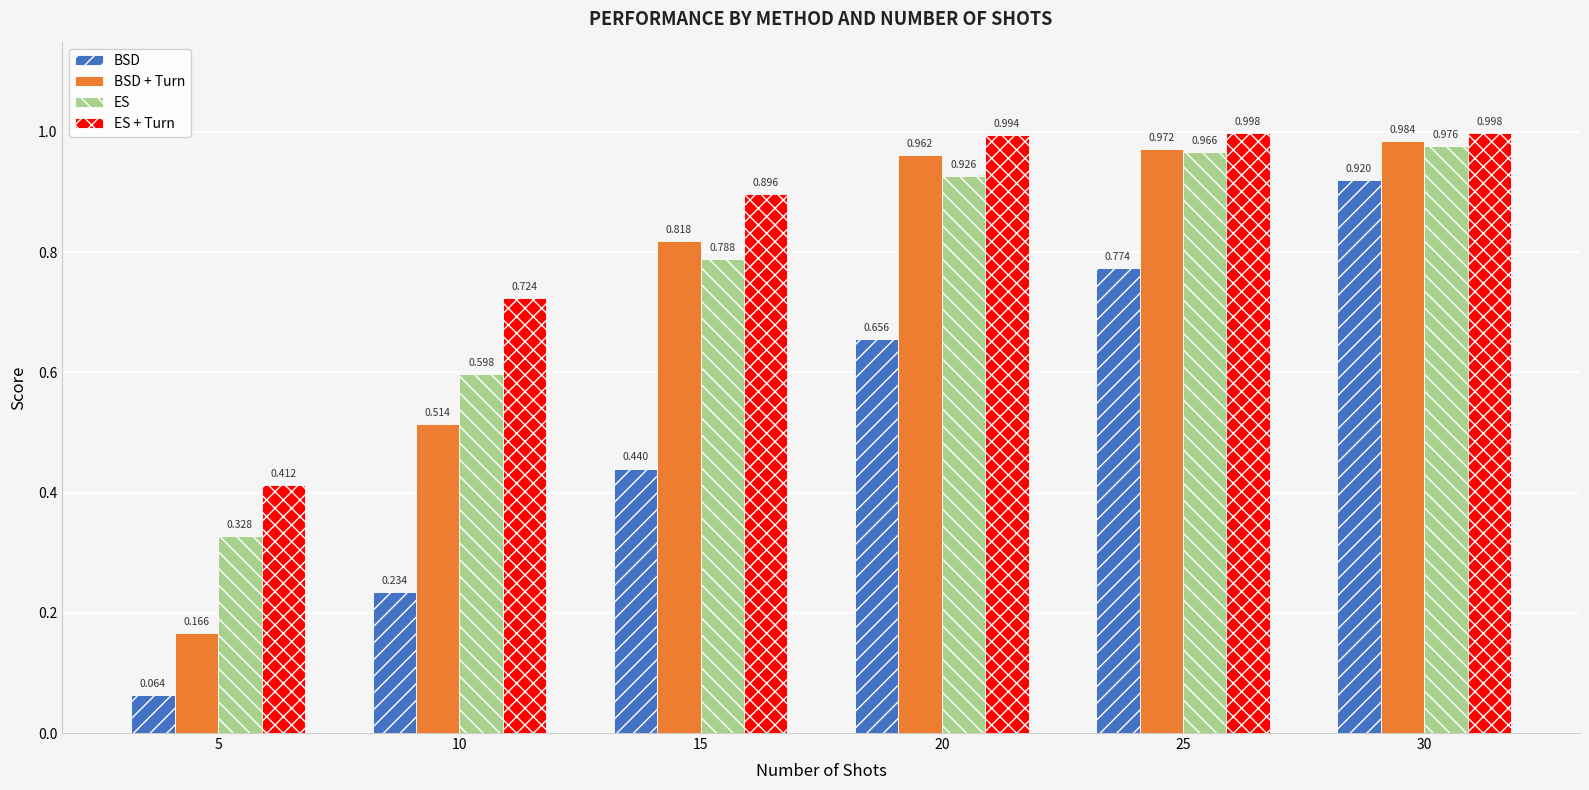

Between 5 and 10, which series saw the biggest shift?

BSD + Turn